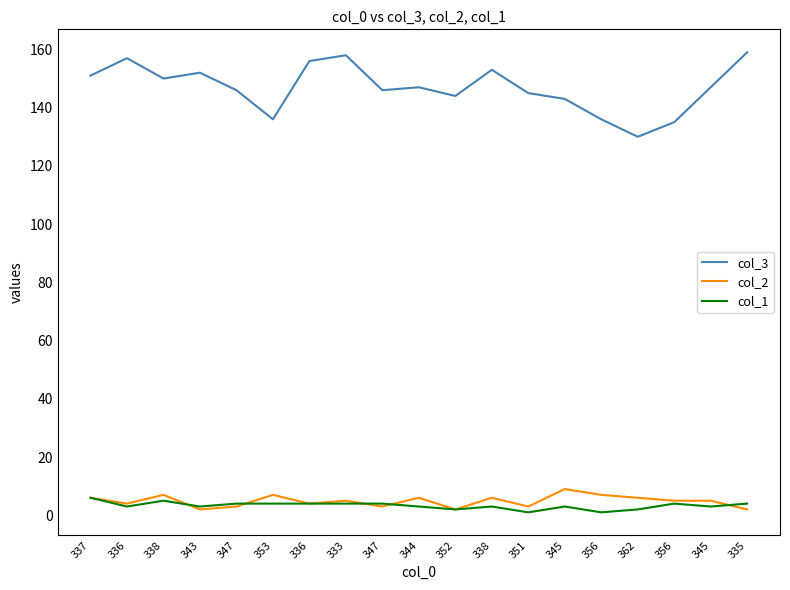

What is the sum of the col_1 values at 345 and 336?

7